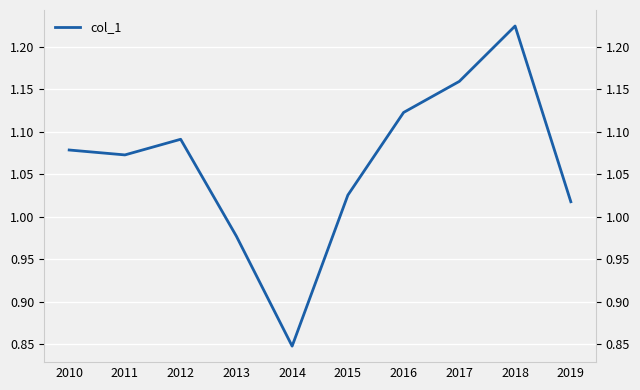

Between 2014 and 2015, which is larger?

2015